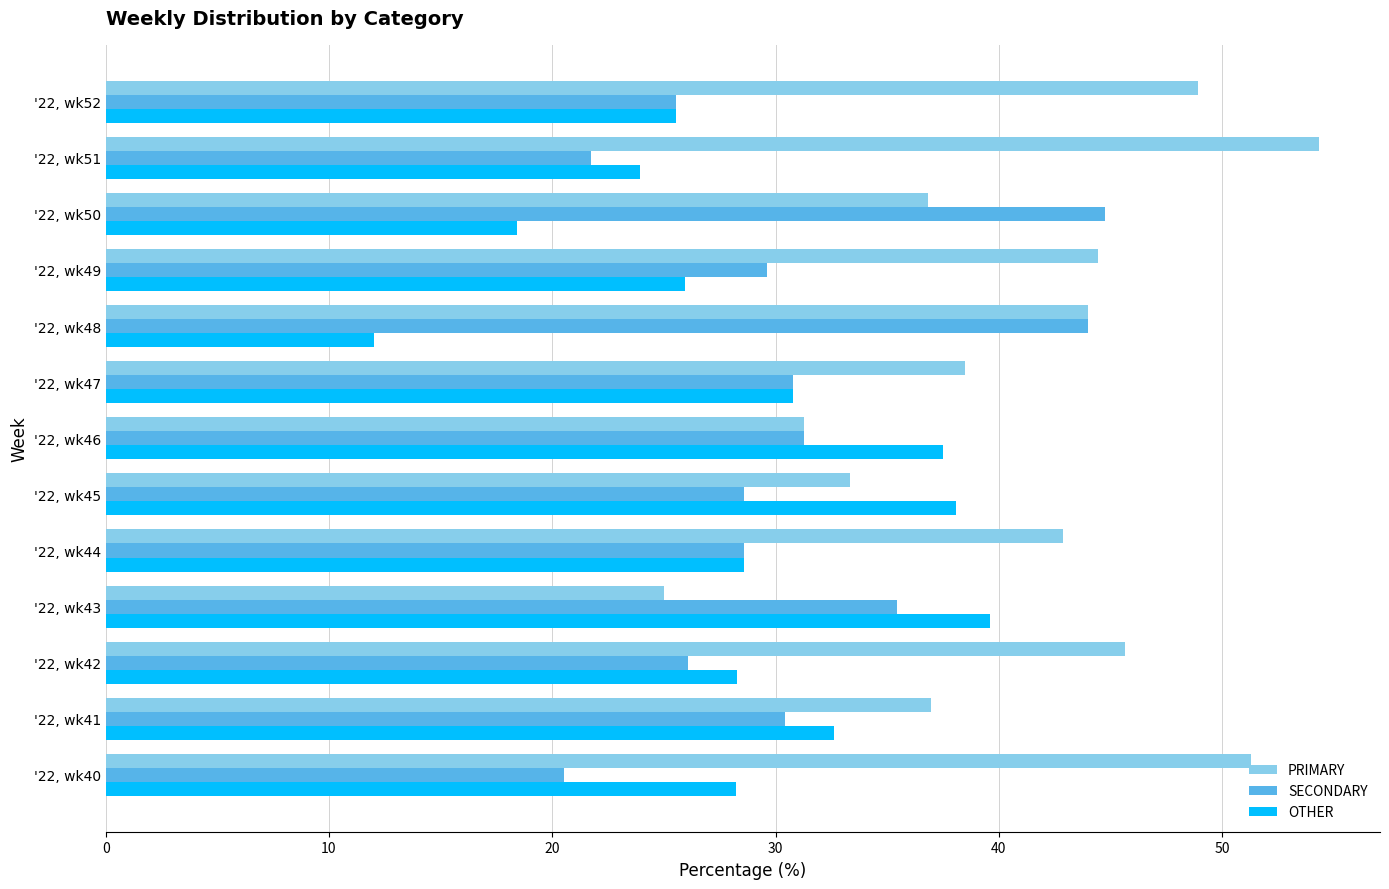

What is the total value across all series at '22, wk48?

100.0